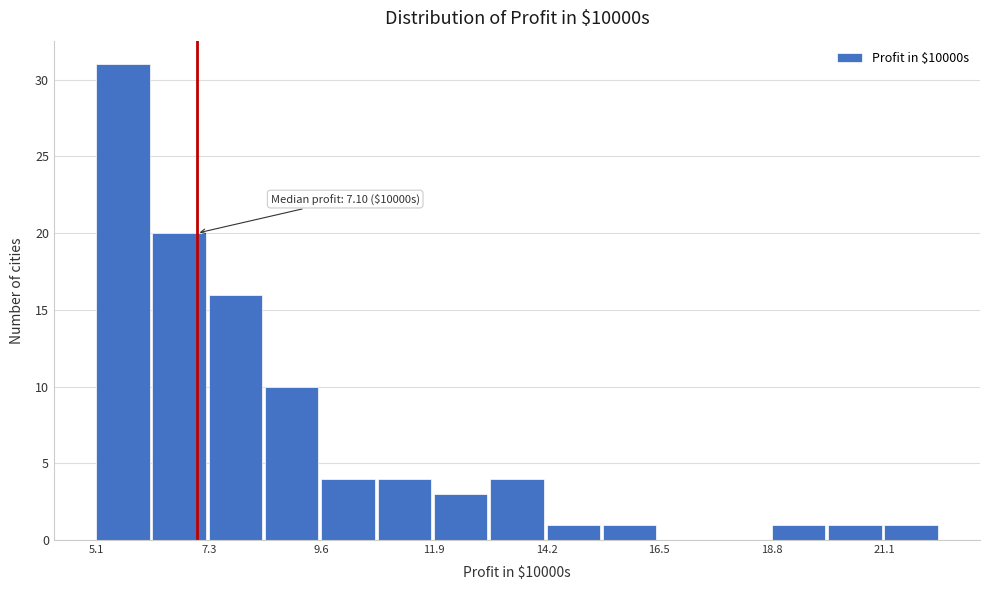

Read against the x-axis, roughly where is the centre of the tallest bar?

5.5